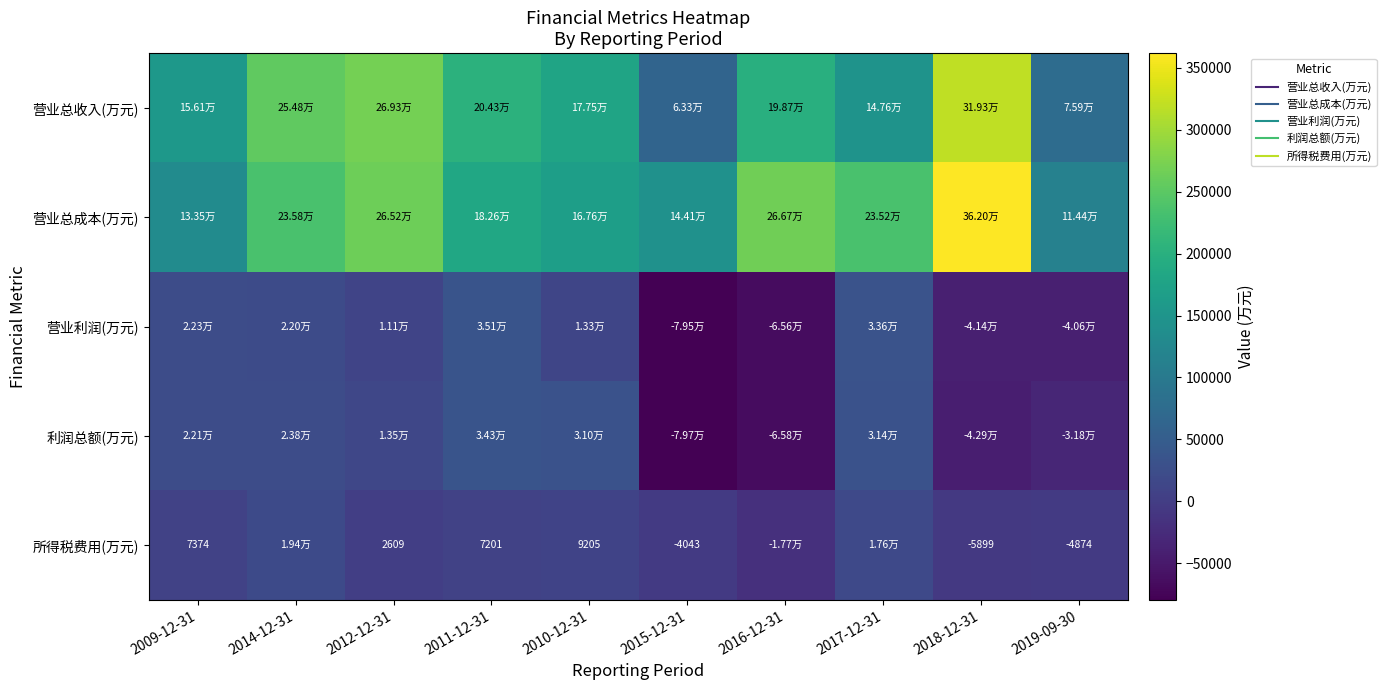

What is the difference between the maximum and minimum values in the 营业利润(万元) series?

114630